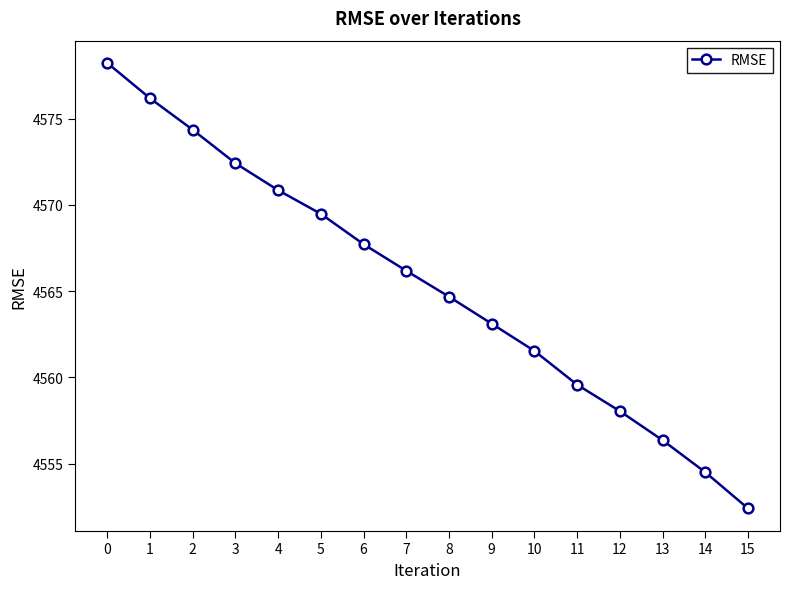

How many data points are less than 4566?

8